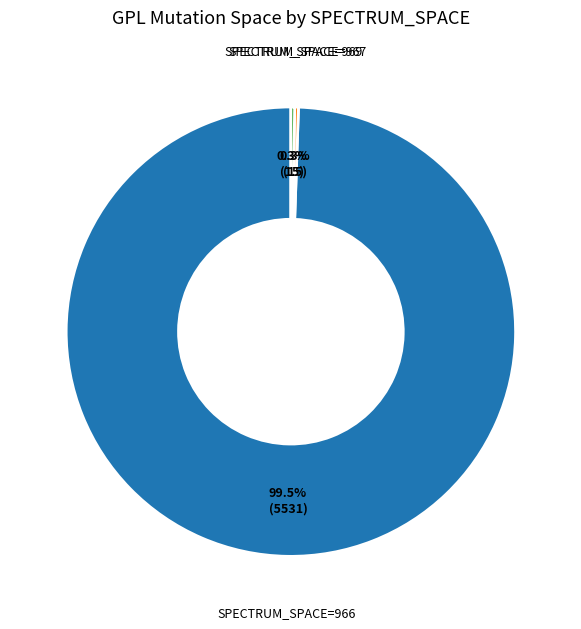

Is there any slice that represents more than half of the pie?

Yes